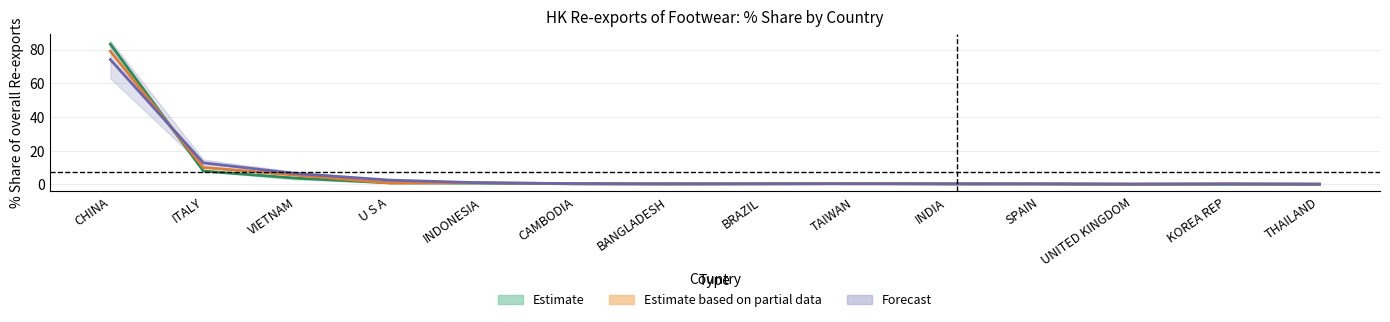

How many lines are shown in the chart?

3